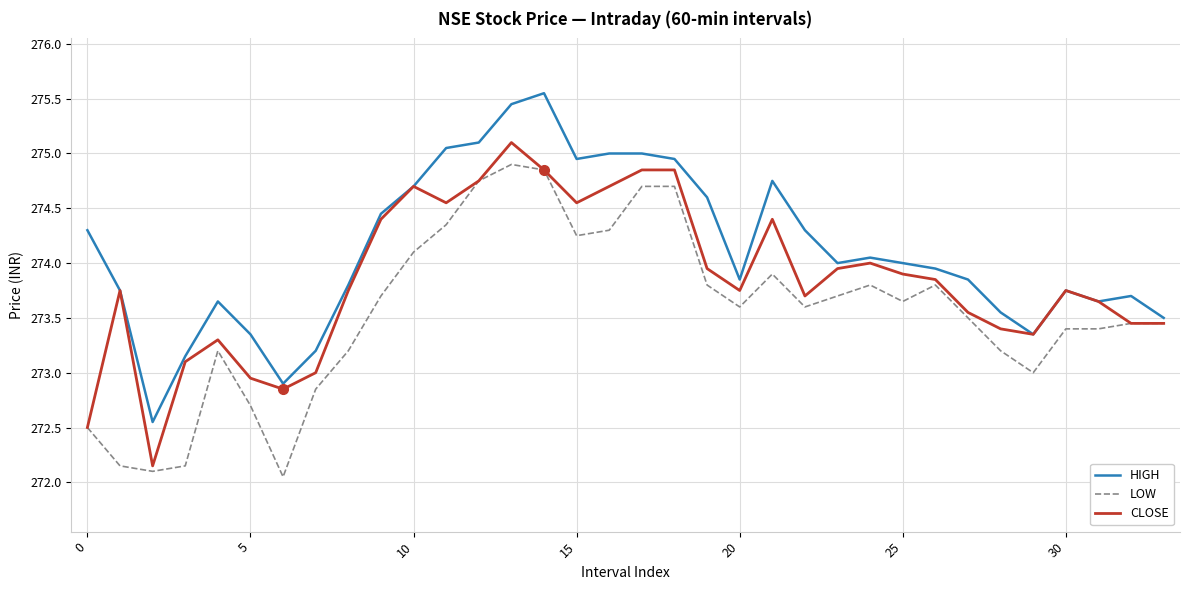

Rank the series by their average value, from highest to lowest.

HIGH, CLOSE, LOW